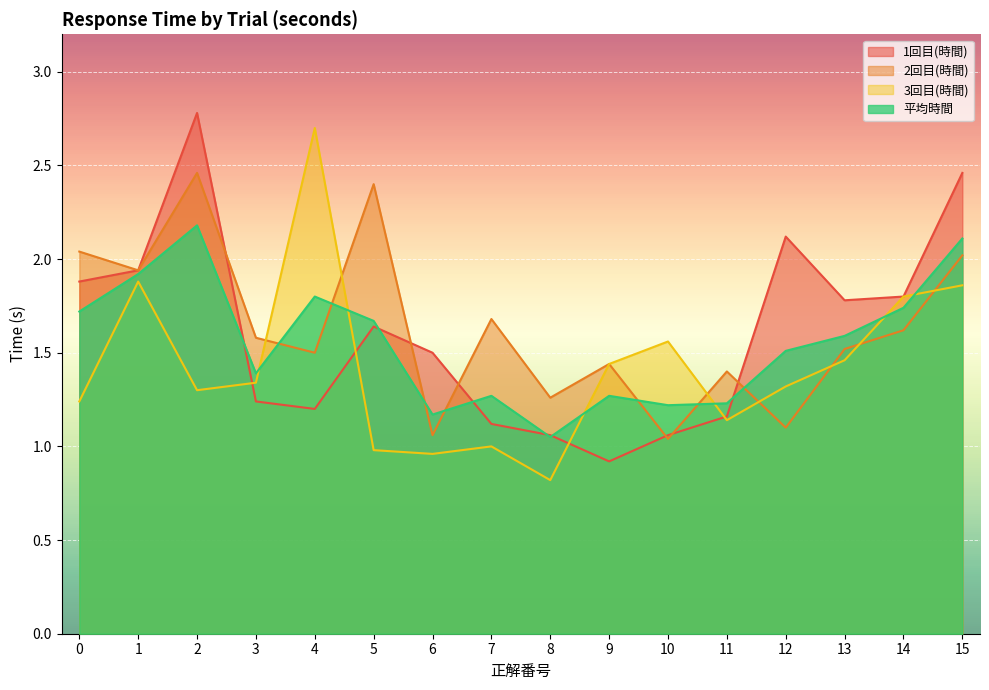

True or false: 2回目(時間) and 3回目(時間) intersect in this chart.

True